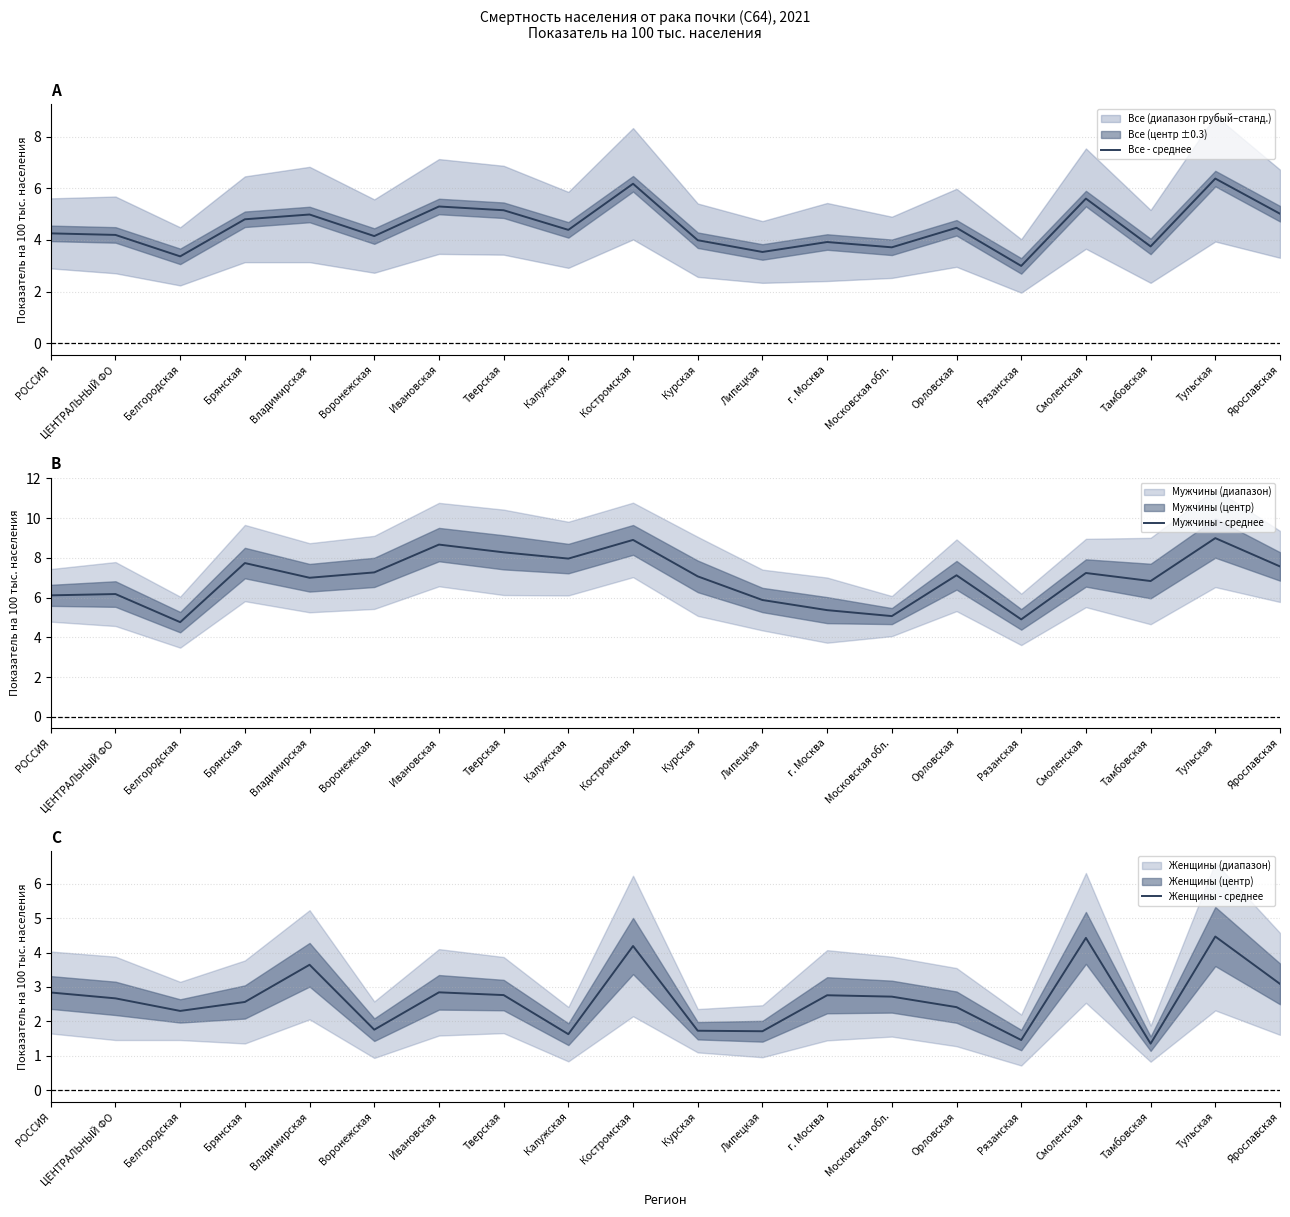

Is it true that Все - среднее equals 3.2 at Брянская?

False